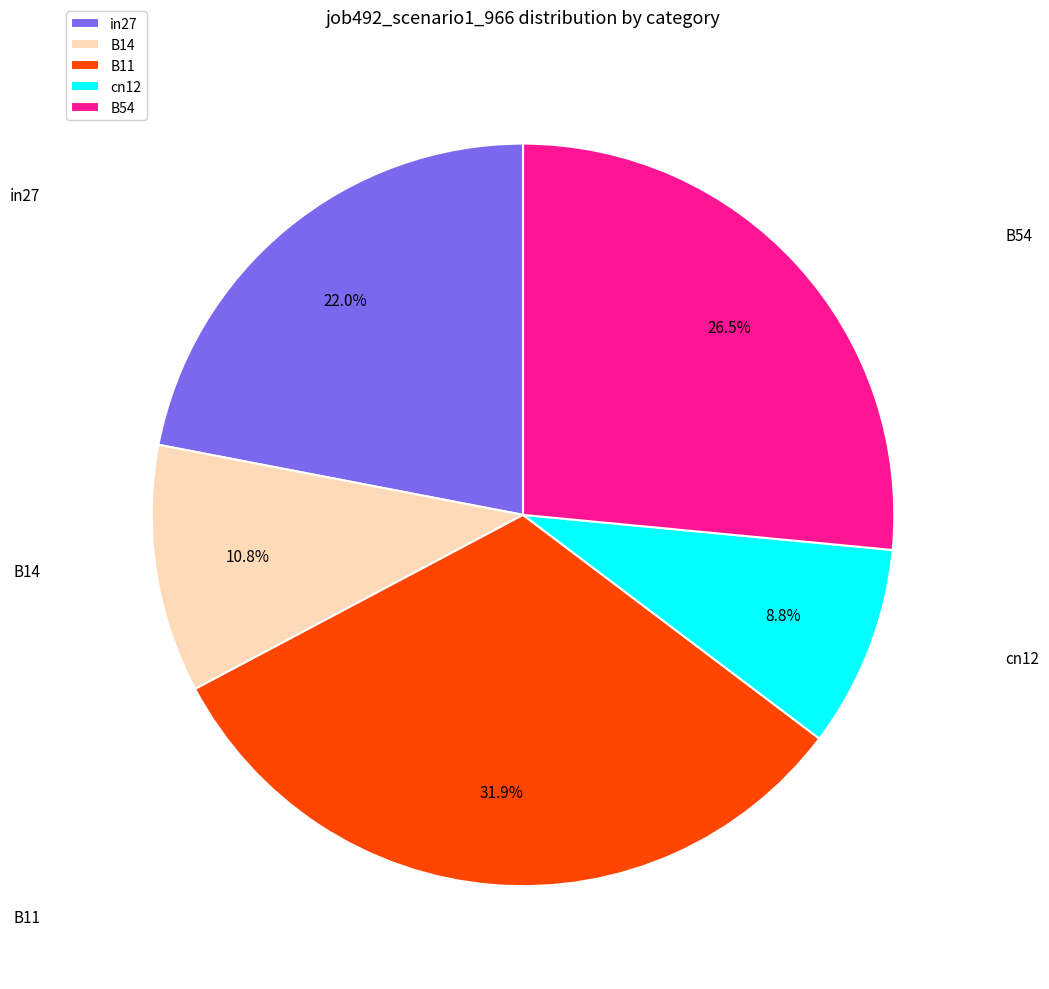

Is cn12 the majority of the pie?

No